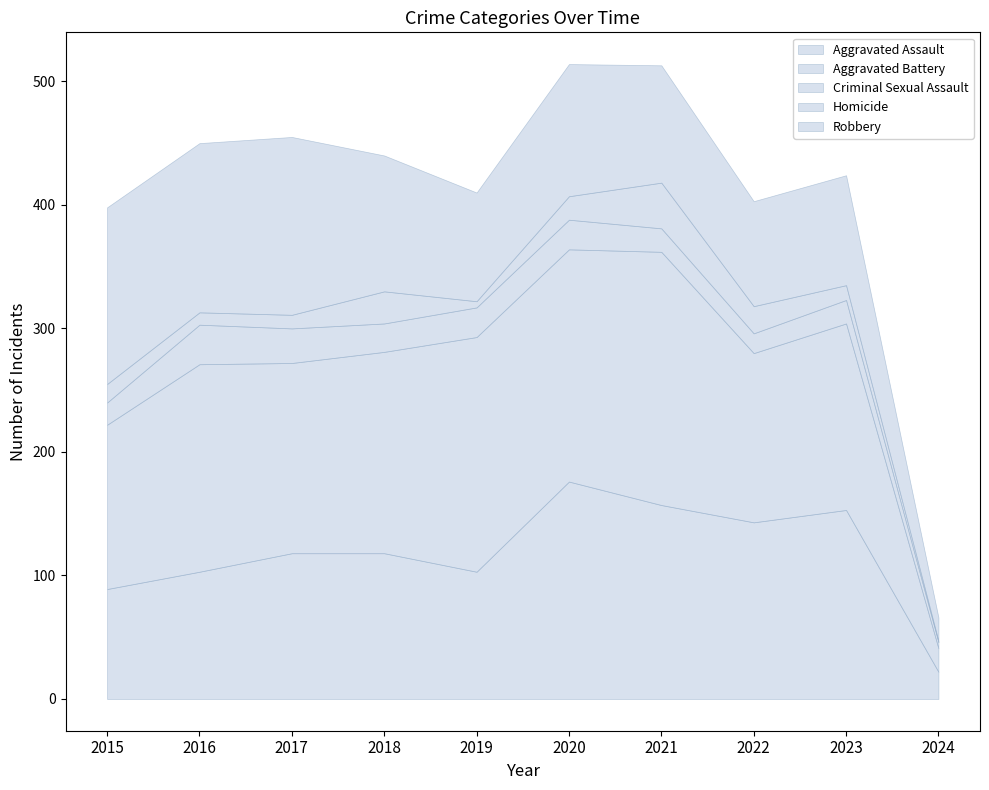

At 2016, list the series in order from smallest to largest.

Homicide, Criminal Sexual Assault, Aggravated Assault, Robbery, Aggravated Battery